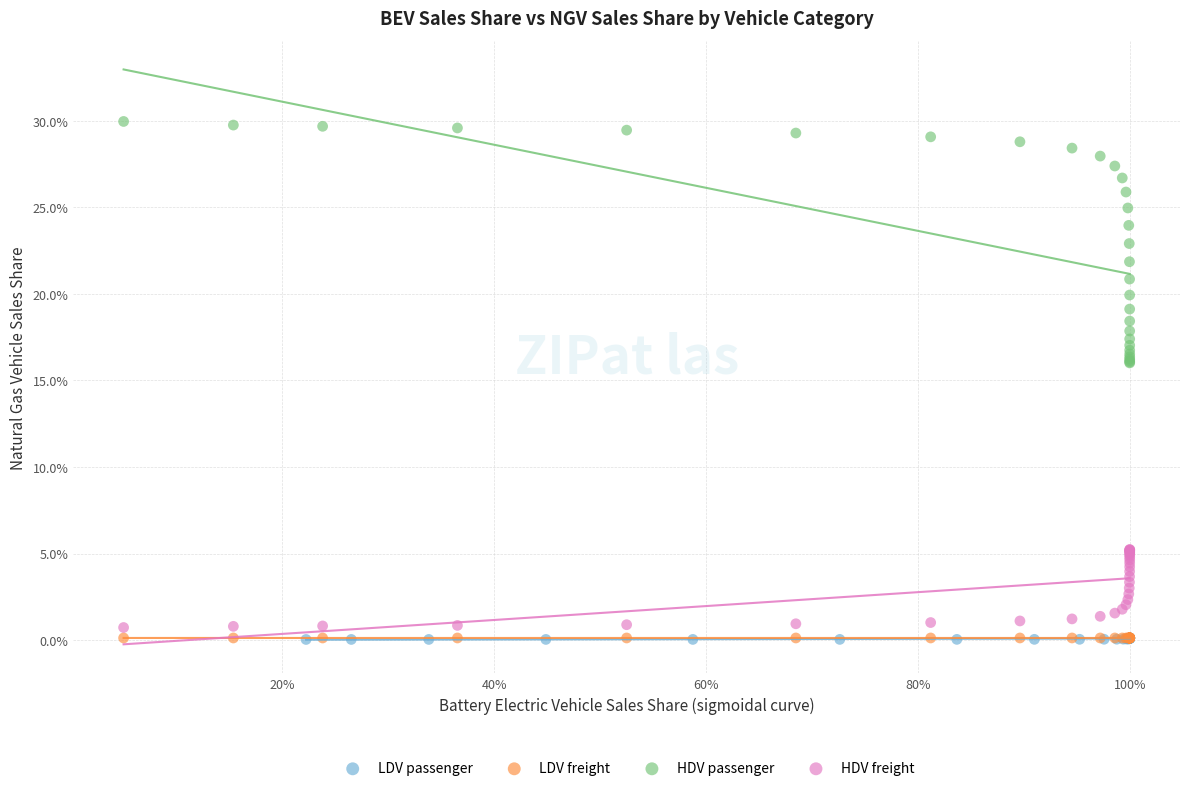

Which series has the largest Y range (max minus min)?

HDV passenger